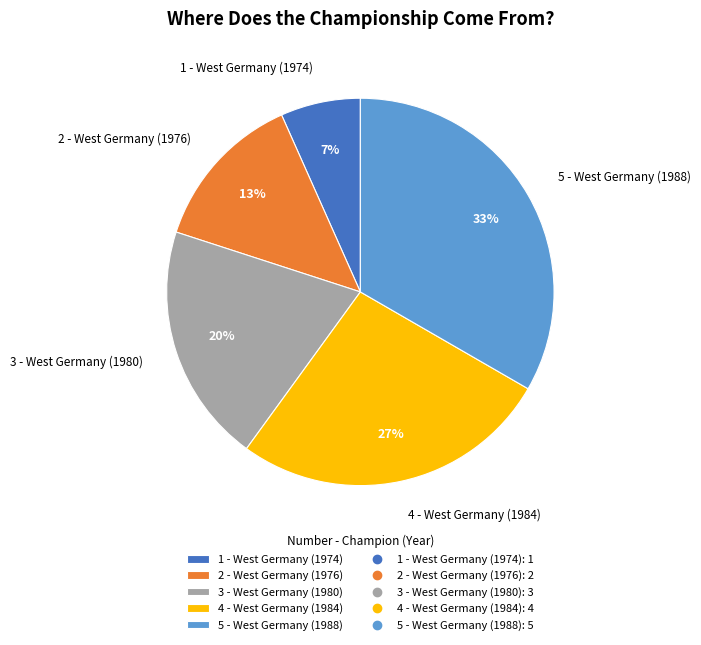

True or false: 3 - West Germany (1980) accounts for 20% of the total.

True